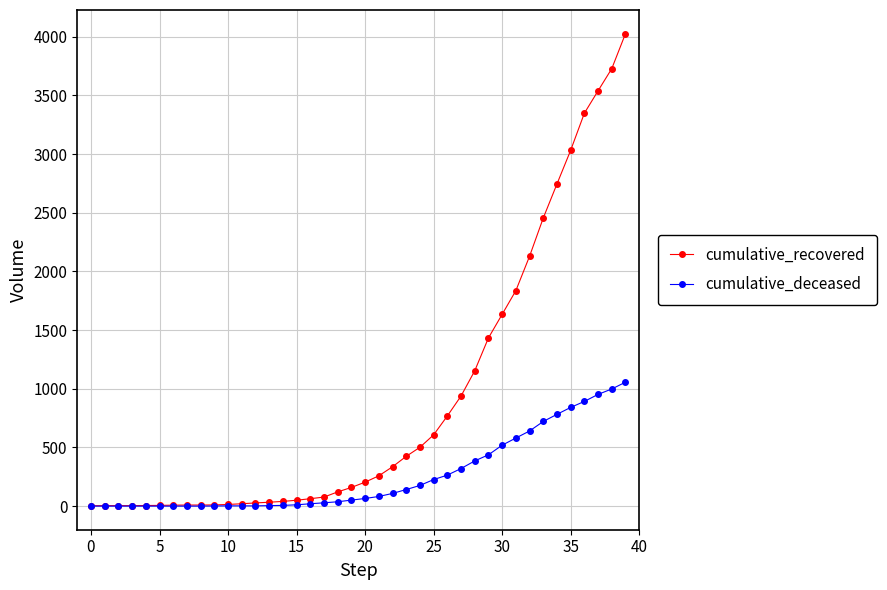

List the series in order of their overall mean, highest first.

cumulative_recovered, cumulative_deceased